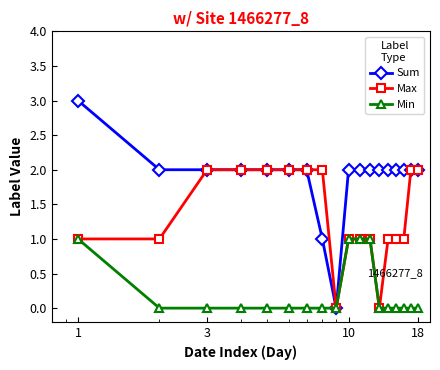

What is the maximum value for Min?

1